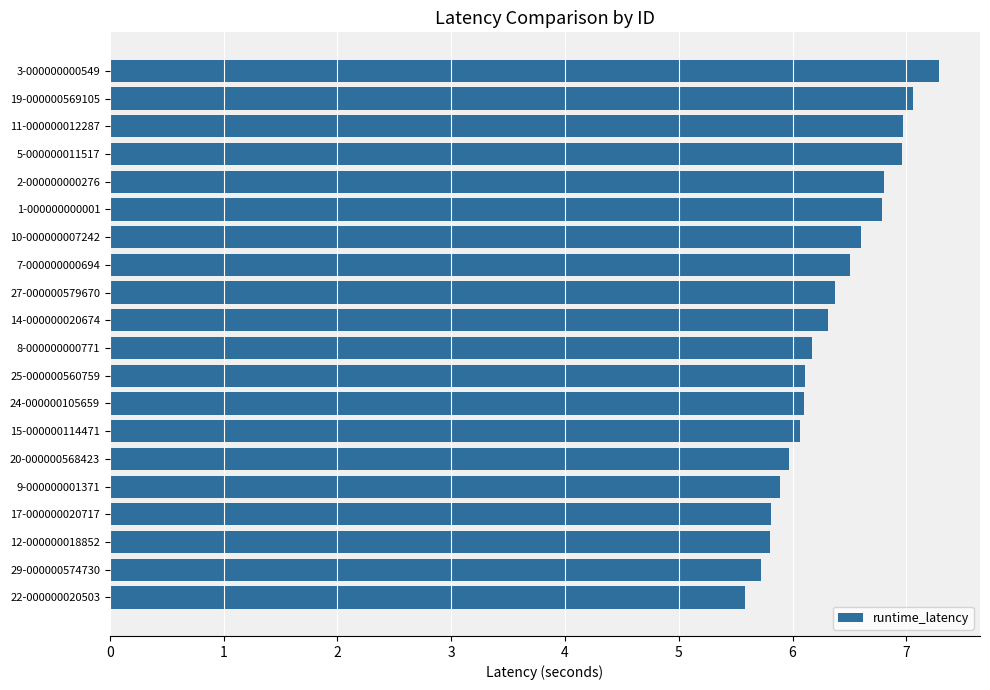

Reading bottom to top, extract all data points from this chart.

22-000000020503=5.6	29-000000574730=5.7	12-000000018852=5.8	17-000000020717=5.8	9-000000001371=5.9	20-000000568423=6.0	15-000000114471=6.1	24-000000105659=6.1	25-000000560759=6.1	8-000000000771=6.2	14-000000020674=6.3	27-000000579670=6.4	7-000000000694=6.5	10-000000007242=6.6	1-000000000001=6.8	2-000000000276=6.8	5-000000011517=7.0	11-000000012287=7.0	19-000000569105=7.1	3-000000000549=7.3